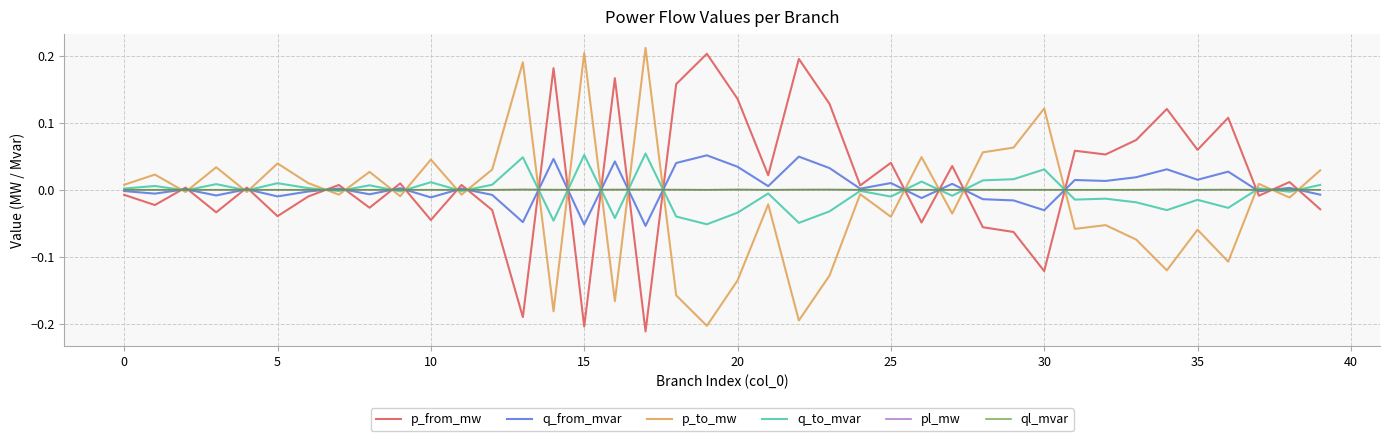

At which category is the sum across all series the highest?

34